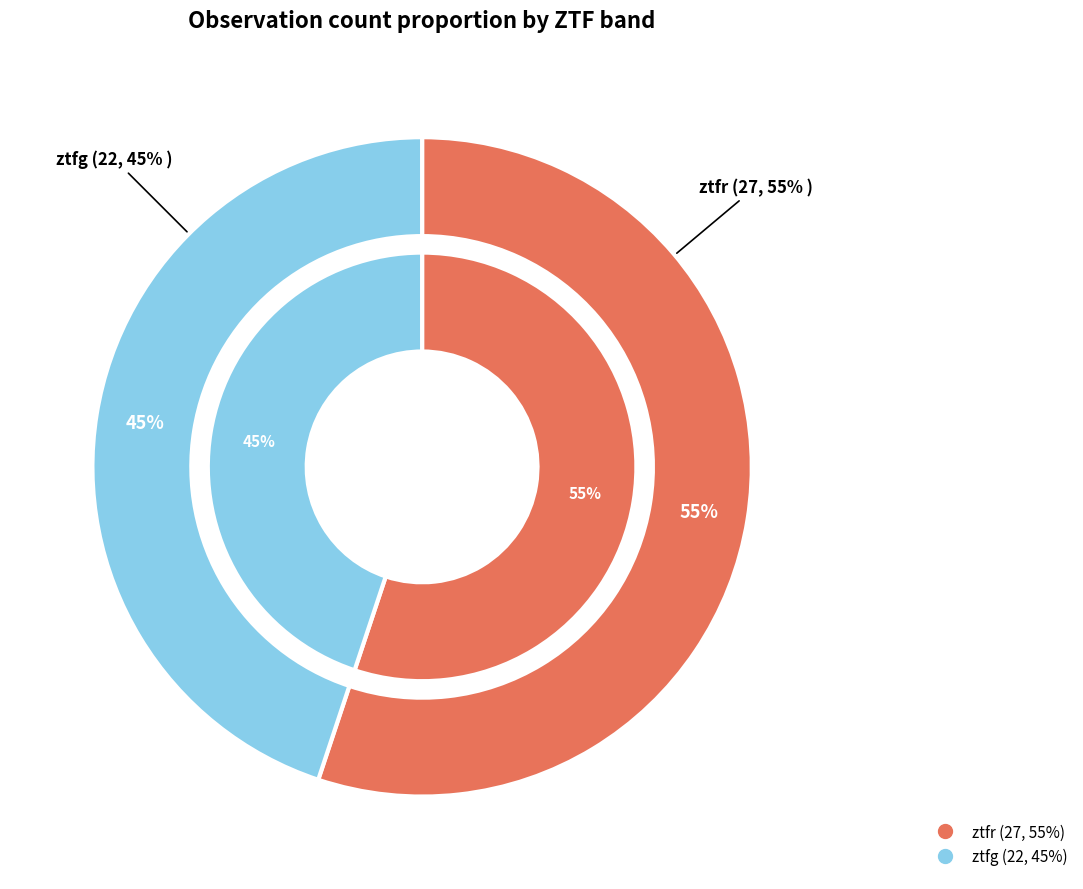

What portion of the pie excludes ztfg?

55.1%